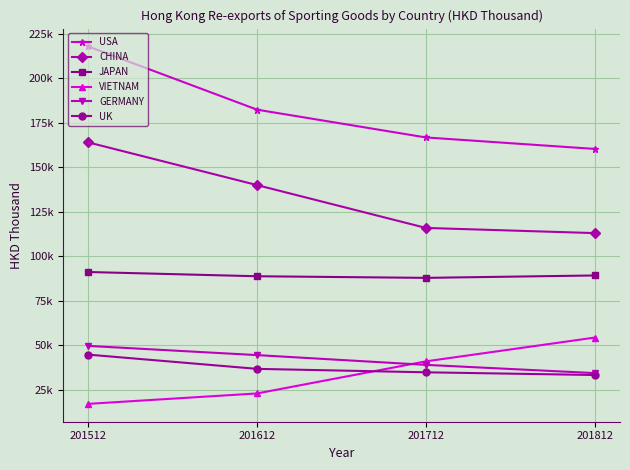

What is the spread (max minus min) of values at 201612?

159286.1